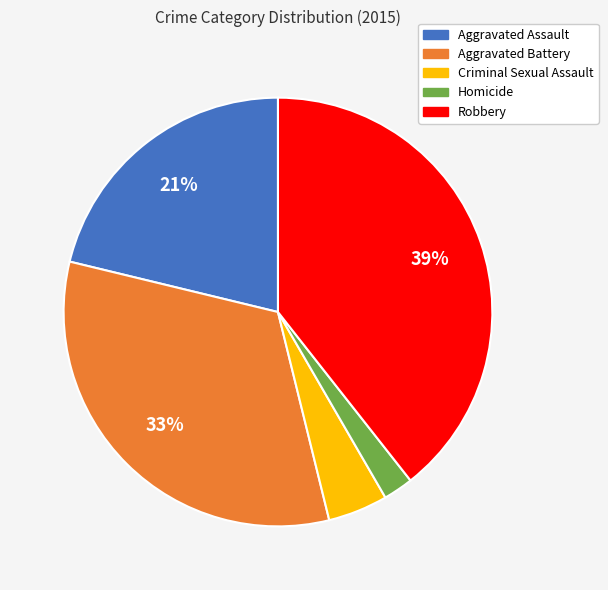

True or false: Criminal Sexual Assault accounts for 5% of the total.

True